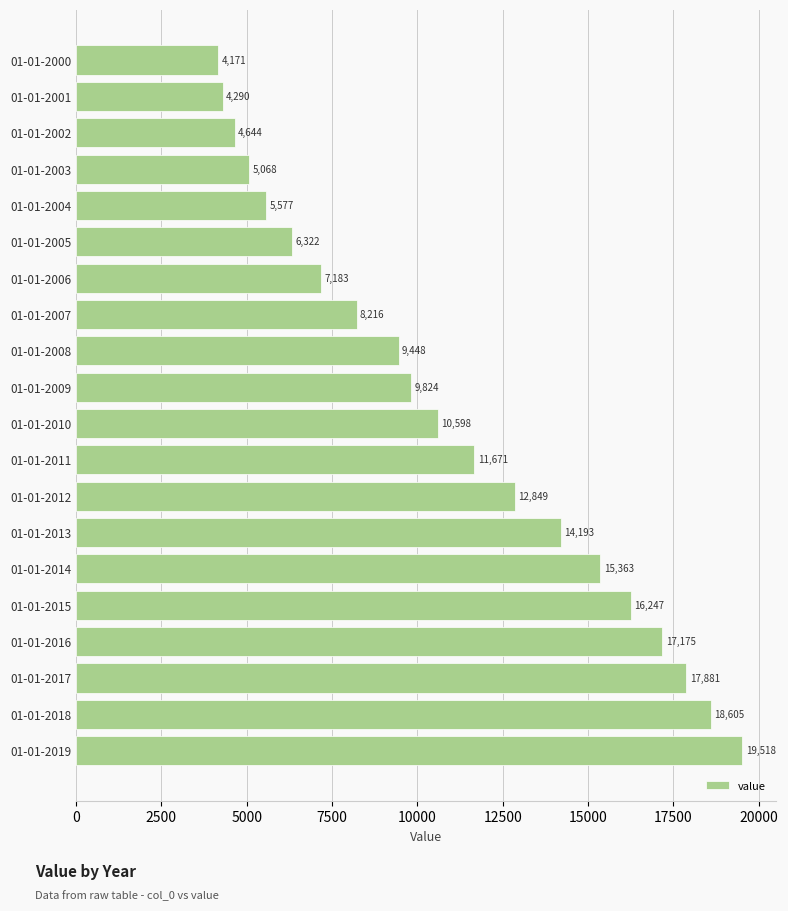

What is the value of the 1st bar from the top?

4171.0